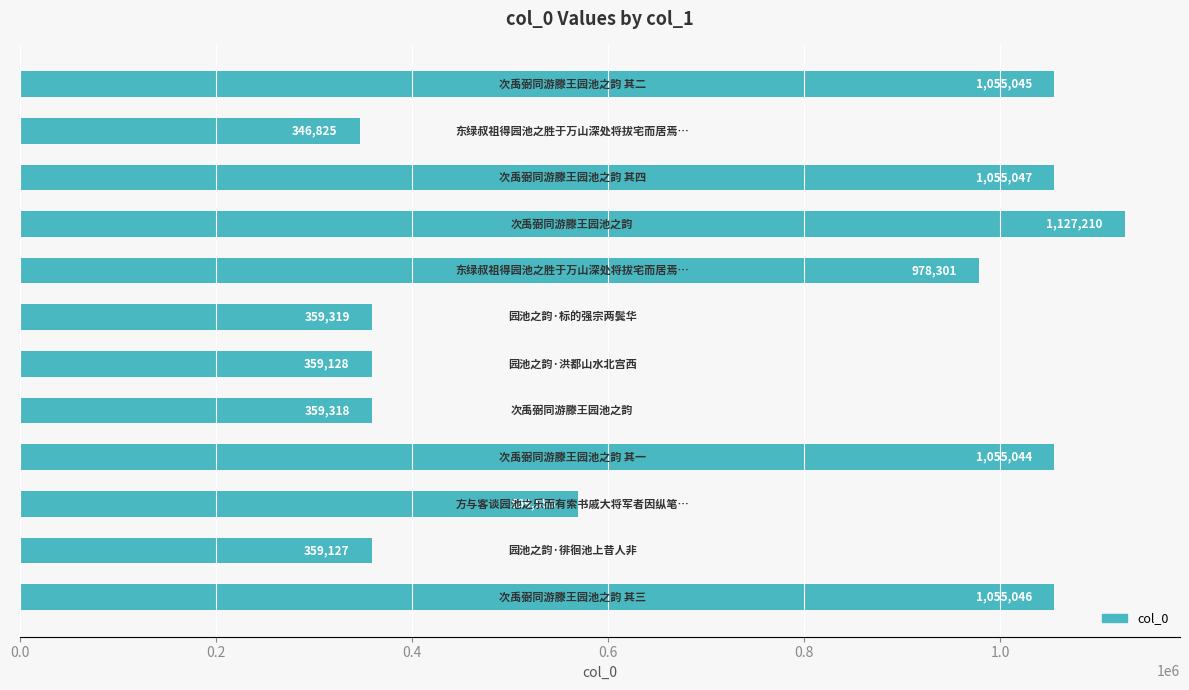

What is the average value?

723247